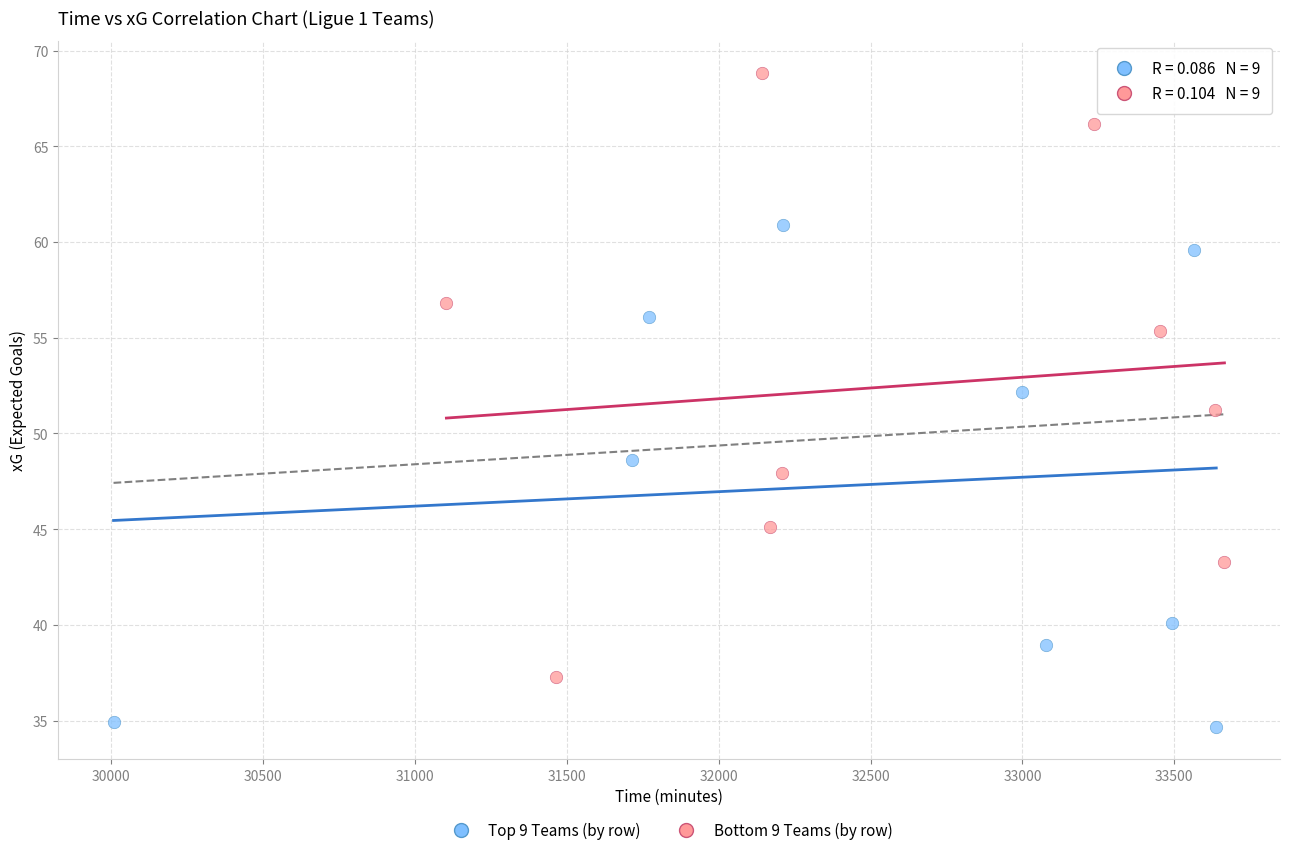

Which series contains the highest Y value?

Bottom 9 Teams (by row)